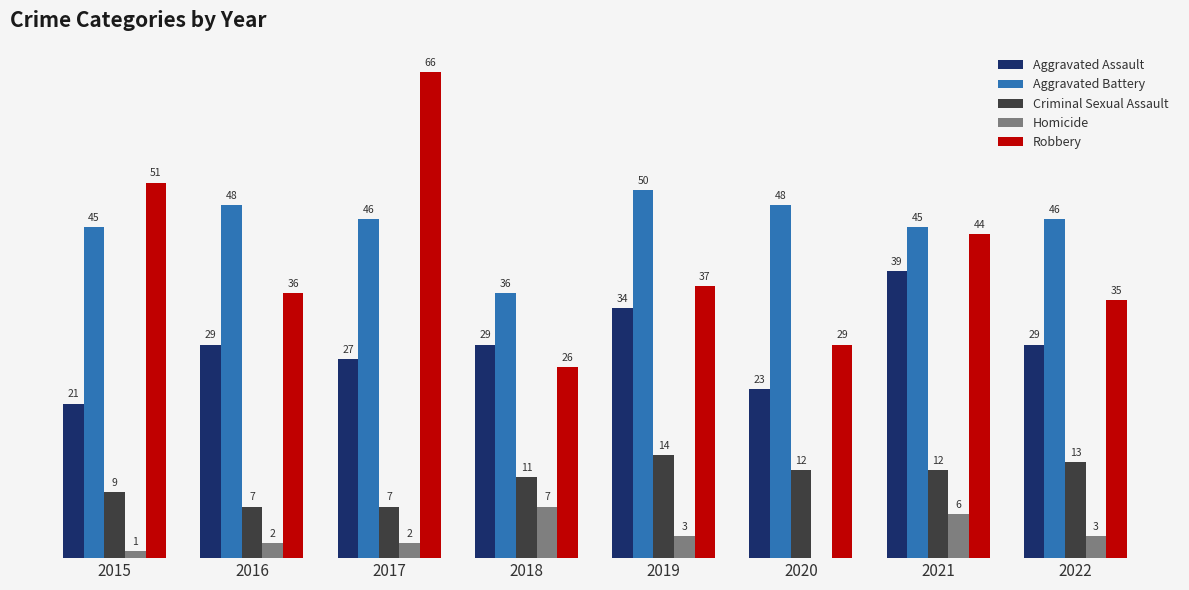

Is the value of Criminal Sexual Assault at 2016 greater than the value of Aggravated Battery at 2021?

No